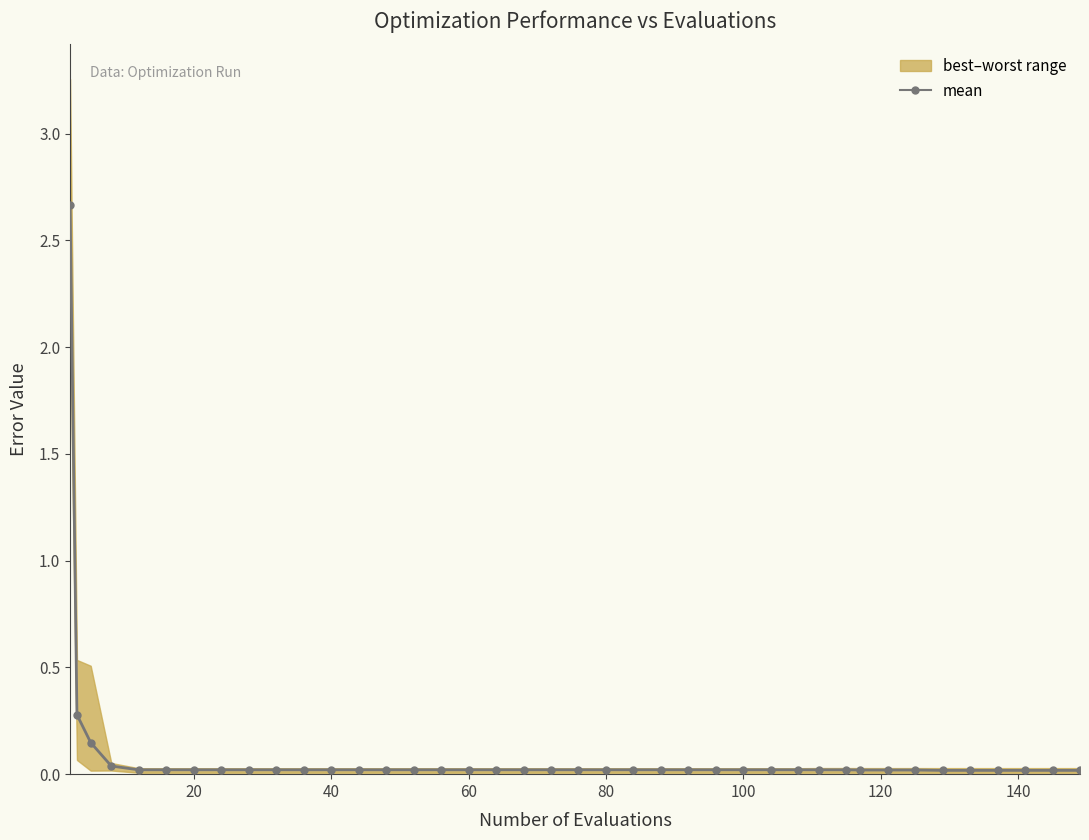

What is the sum of all values?

3.8